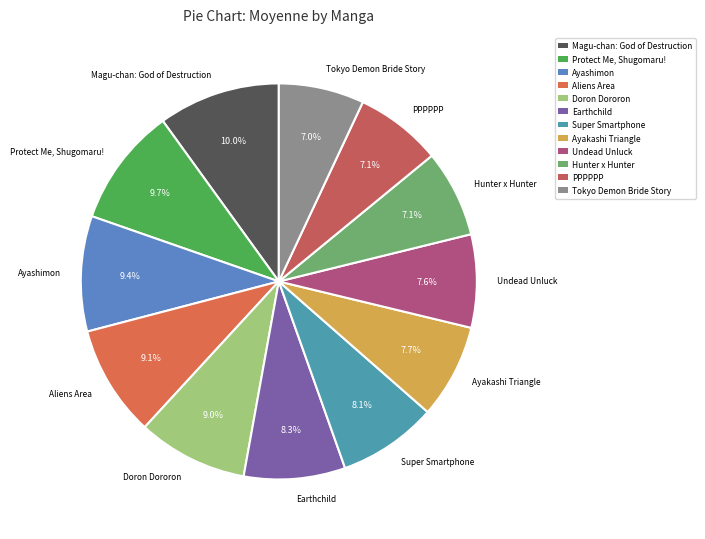

Combined, what portion of the pie is Ayakashi Triangle and Tokyo Demon Bride Story?

14.7%